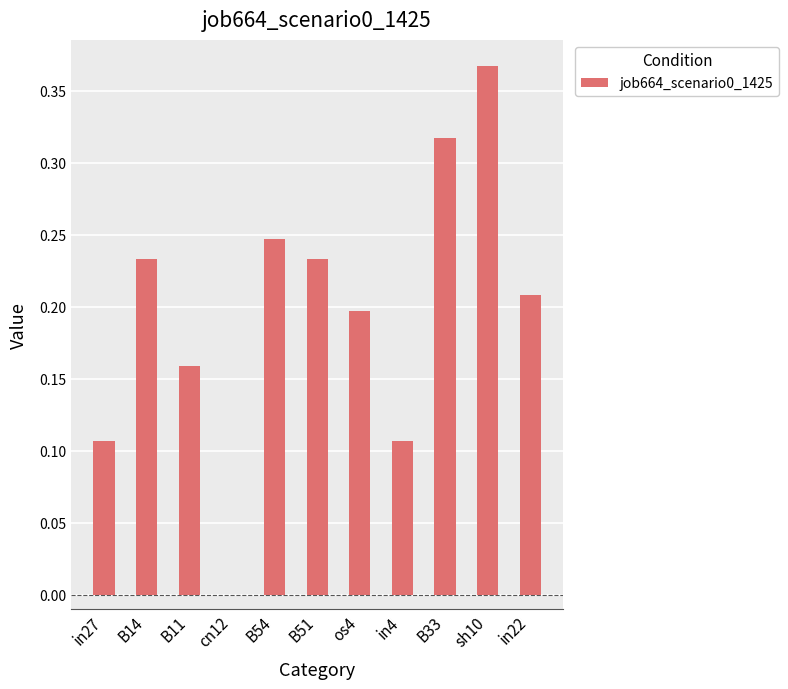

What is the sum of all values?

2.2